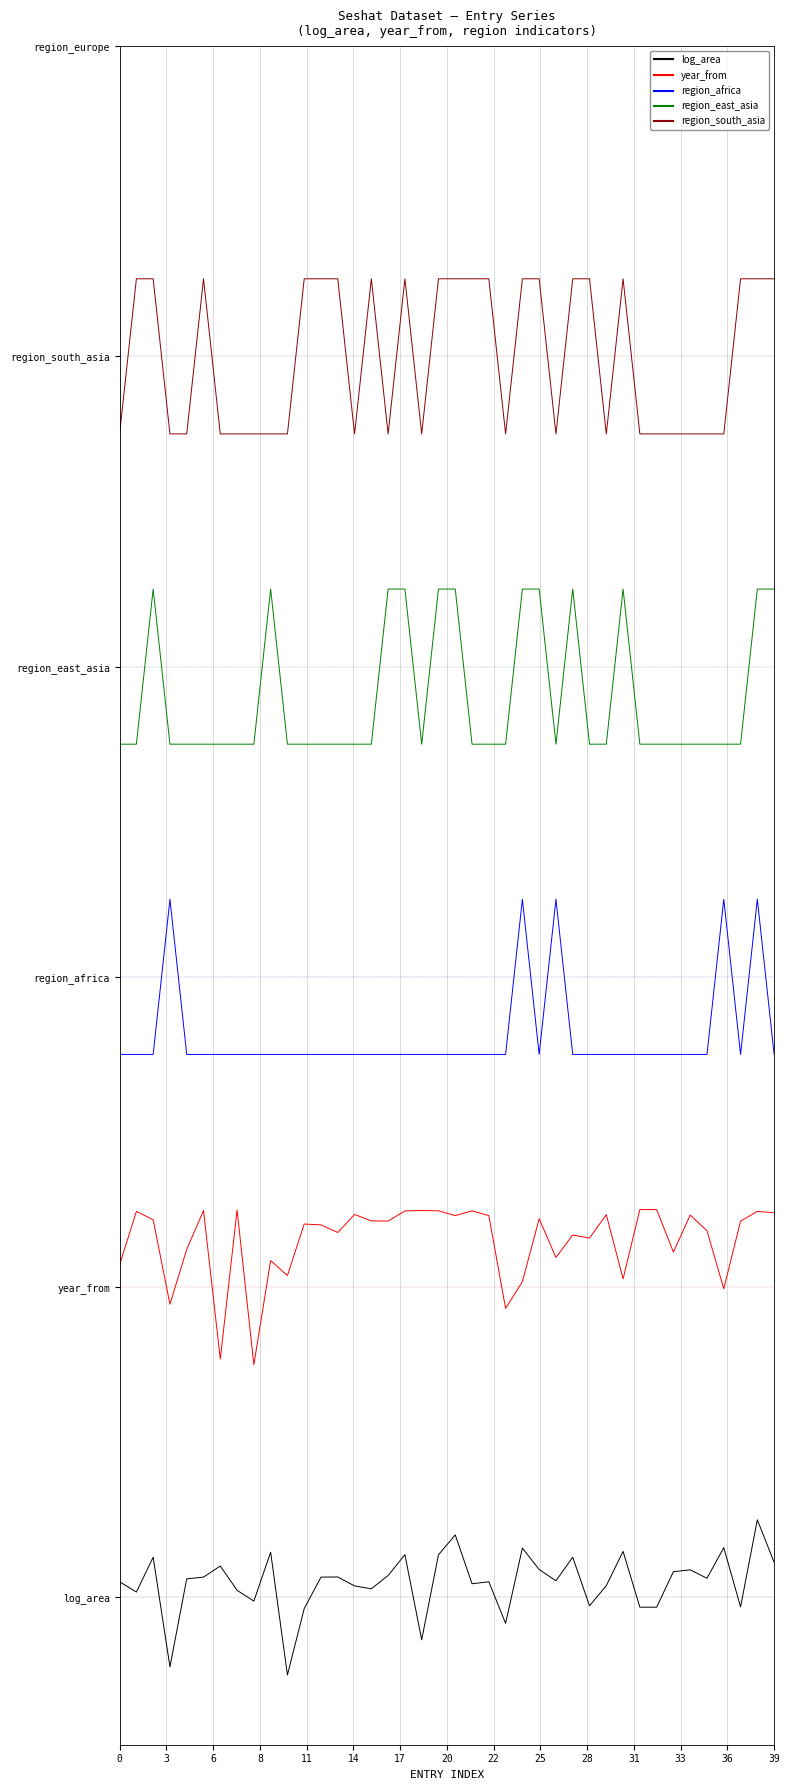

At which category does the chart reach its minimum across all series?

28